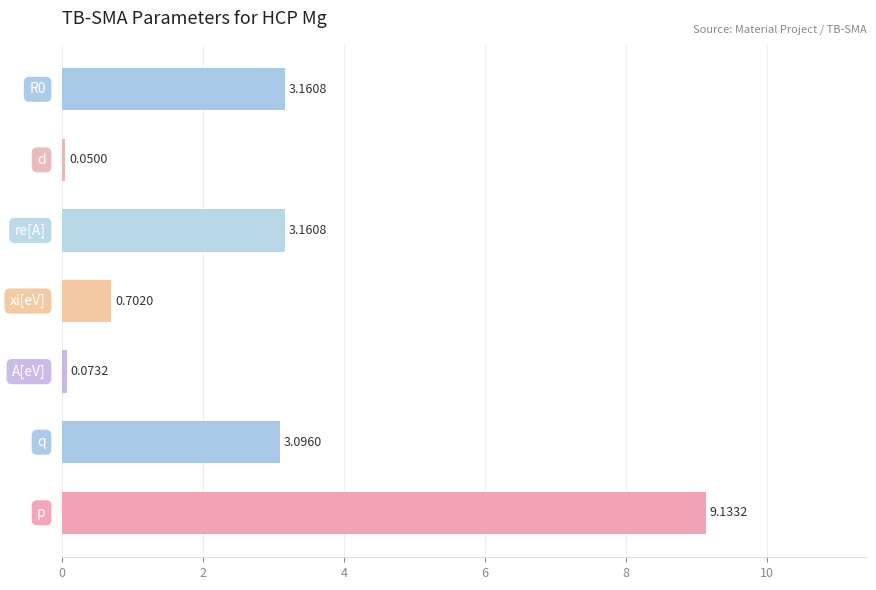

What is the average value?

2.8